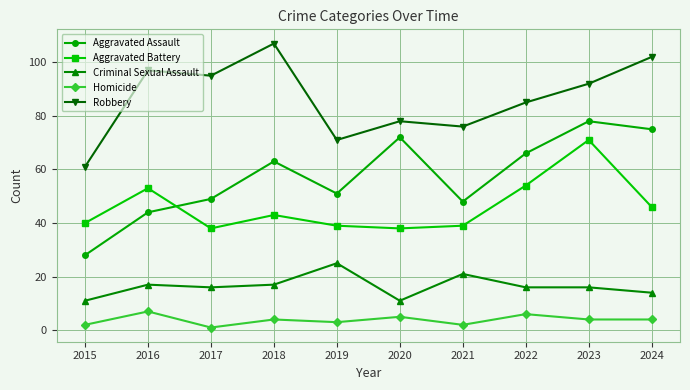

Where is the first local minimum for Criminal Sexual Assault?

2017